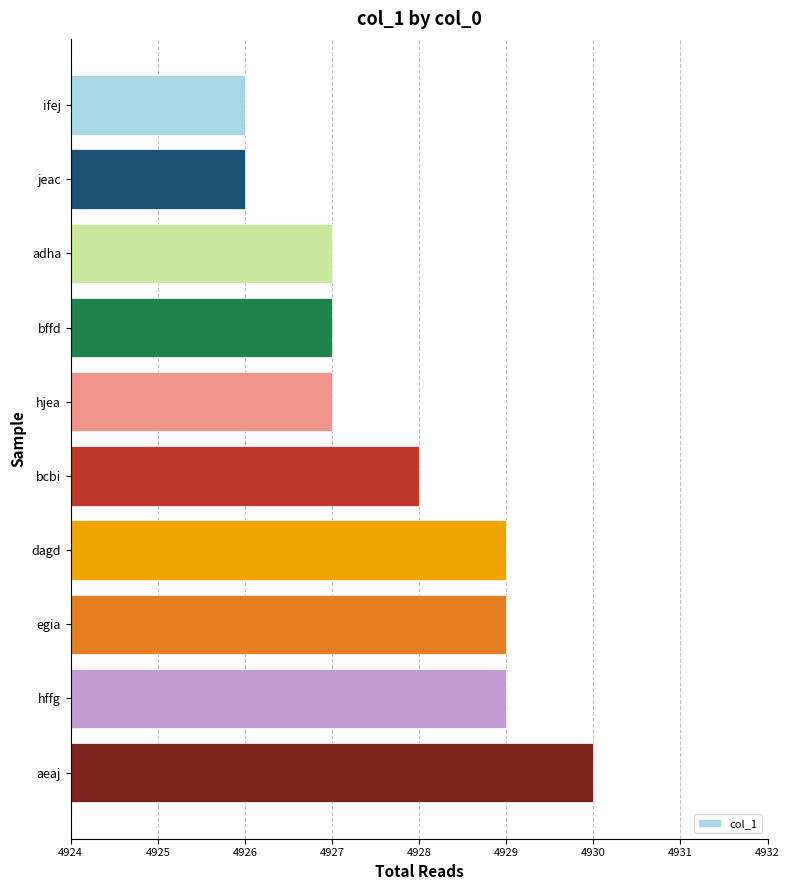

What is the sum of all values?

49278